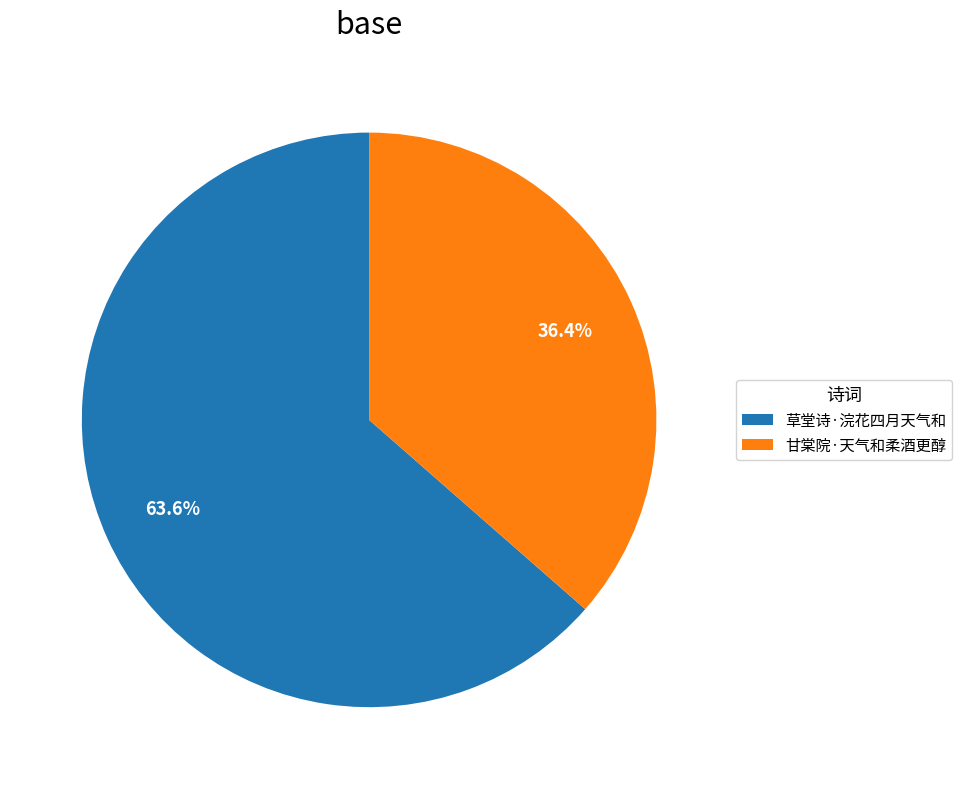

Which slice is the largest?

草堂诗·浣花四月天气和